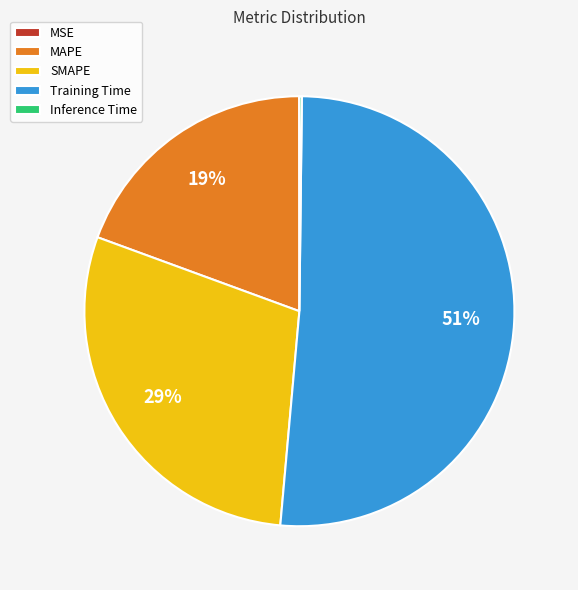

Combined, do MAPE and SMAPE account for over 50%?

No